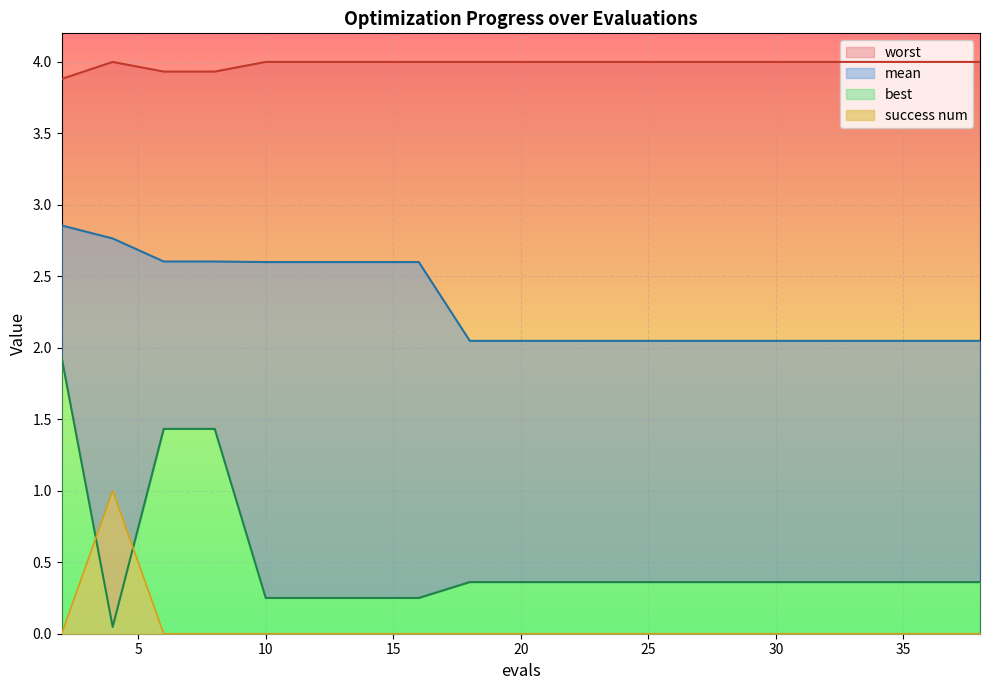

True or false: success num and worst cross at least once.

False